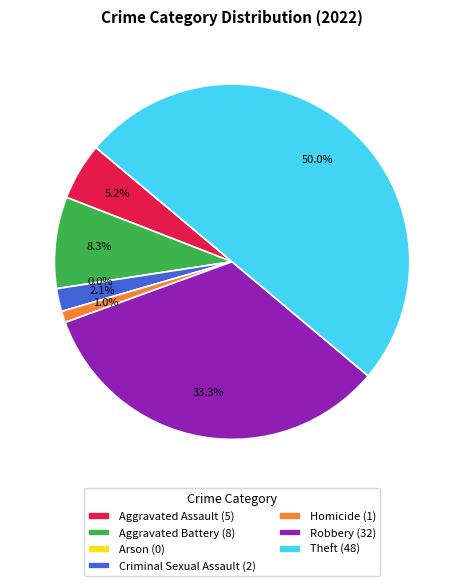

To the nearest percent, what is the difference between the largest and smallest slice percentages?

50%